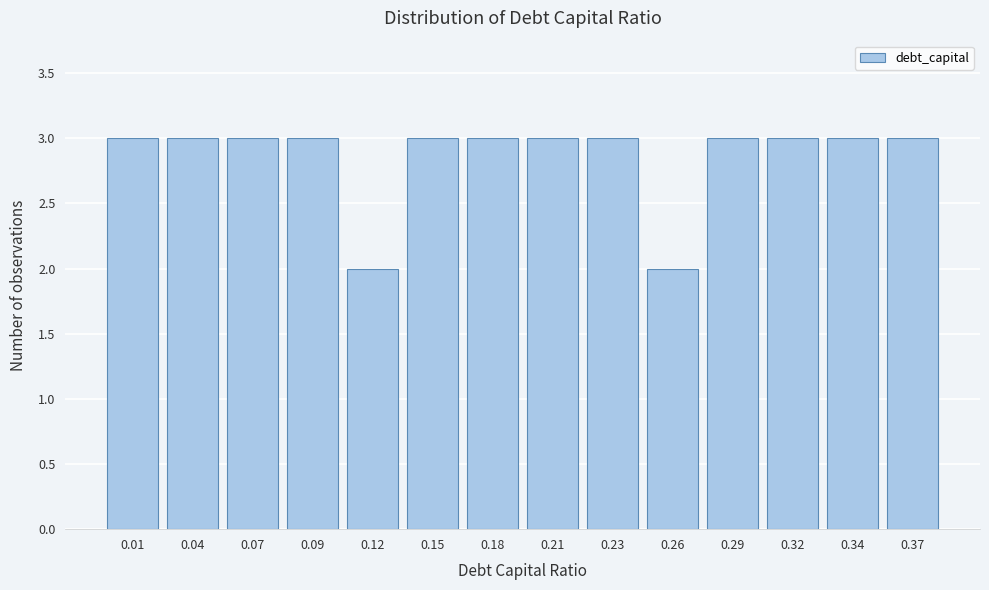

Reading left to right, extract all data points from this chart.

3	3	3	3	2	3	3	3	3	2	3	3	3	3